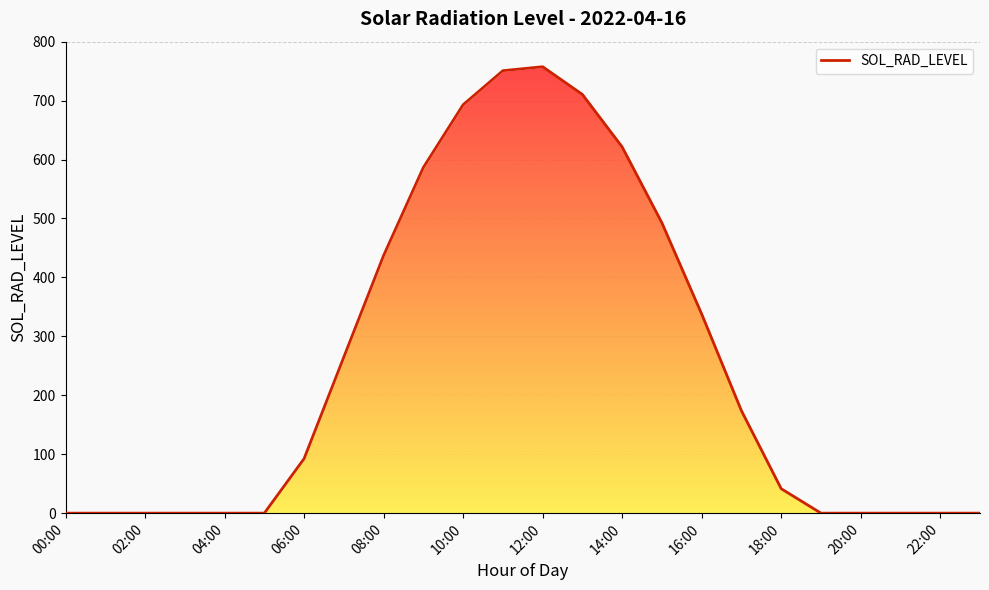

What is the label of the 6th point from the left?

05:00